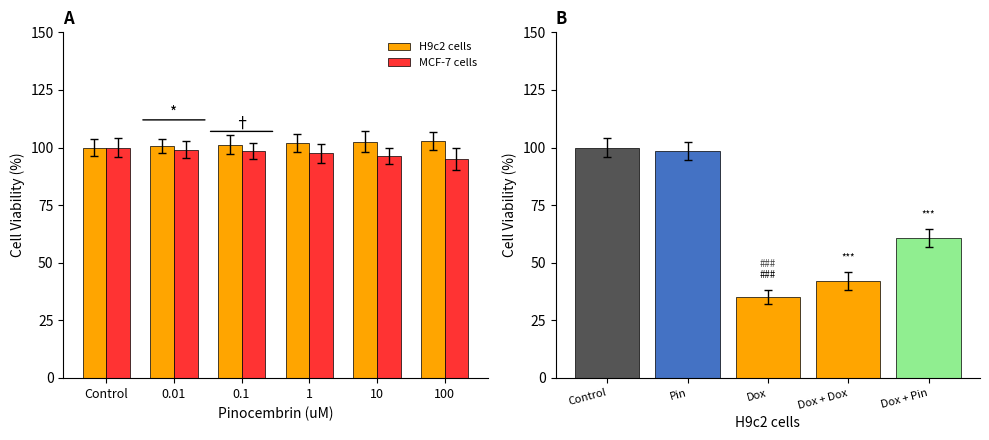

What is the label of the 2nd bar from the right?

10